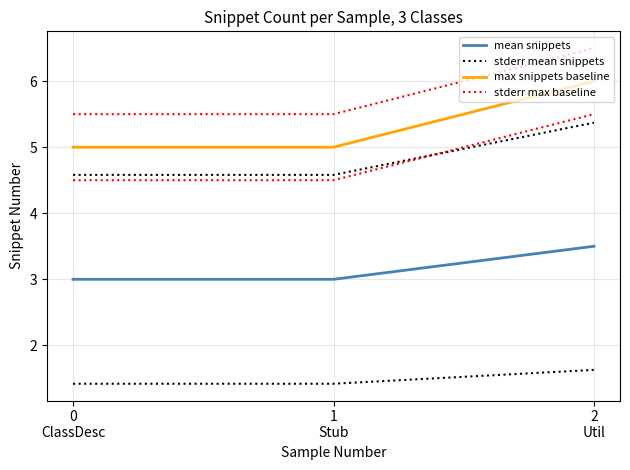

What value does the mean snippets series have at 1
Stub?

3.0